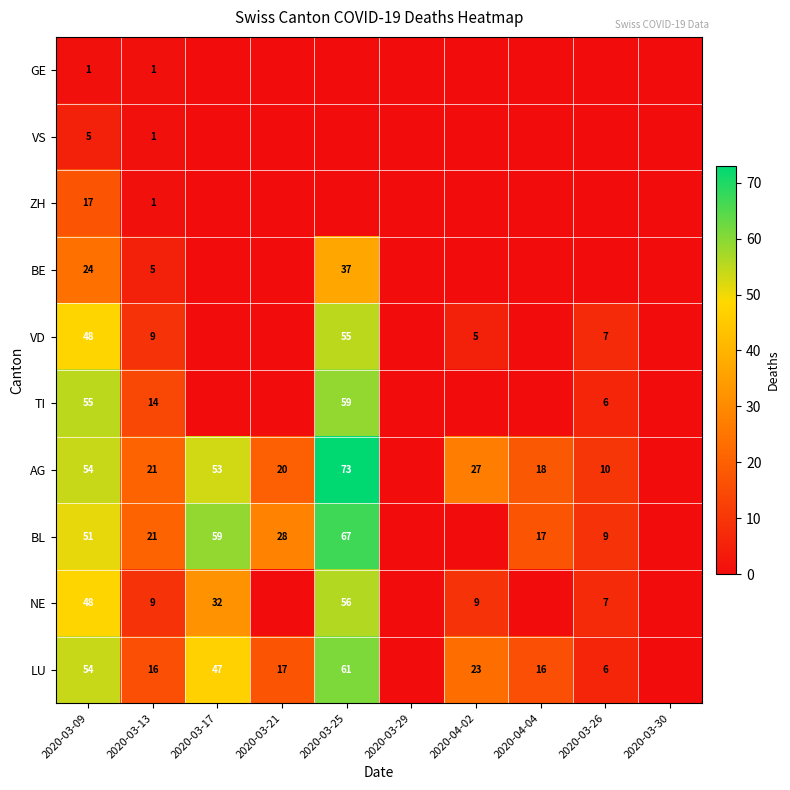

What is the spread (max minus min) of values at 2020-03-09?

54